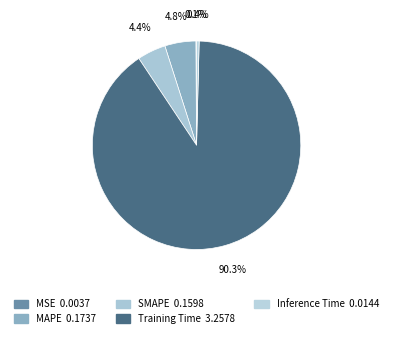

What percentage is NOT represented by Training Time?

9.7%